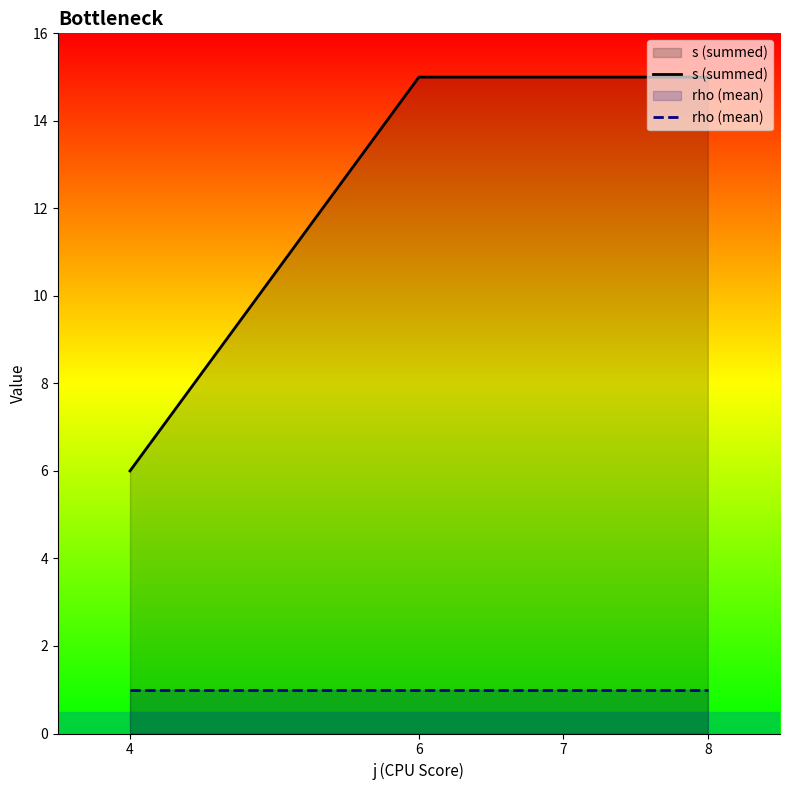

Does the chart display data point markers on the line(s)?

No